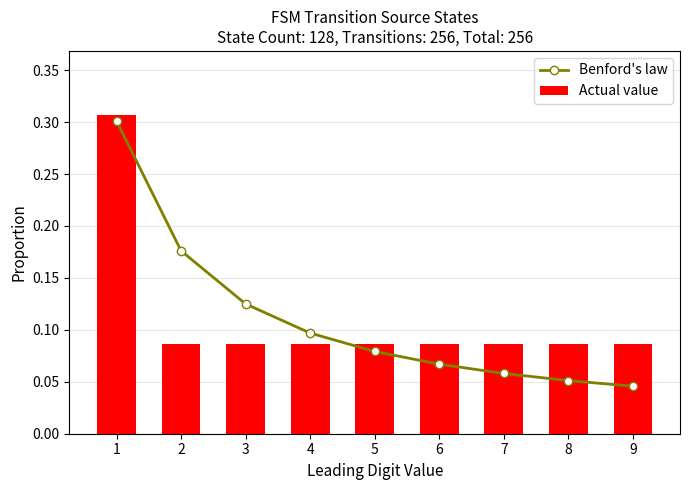

At which label is Actual value closest to 0?

2